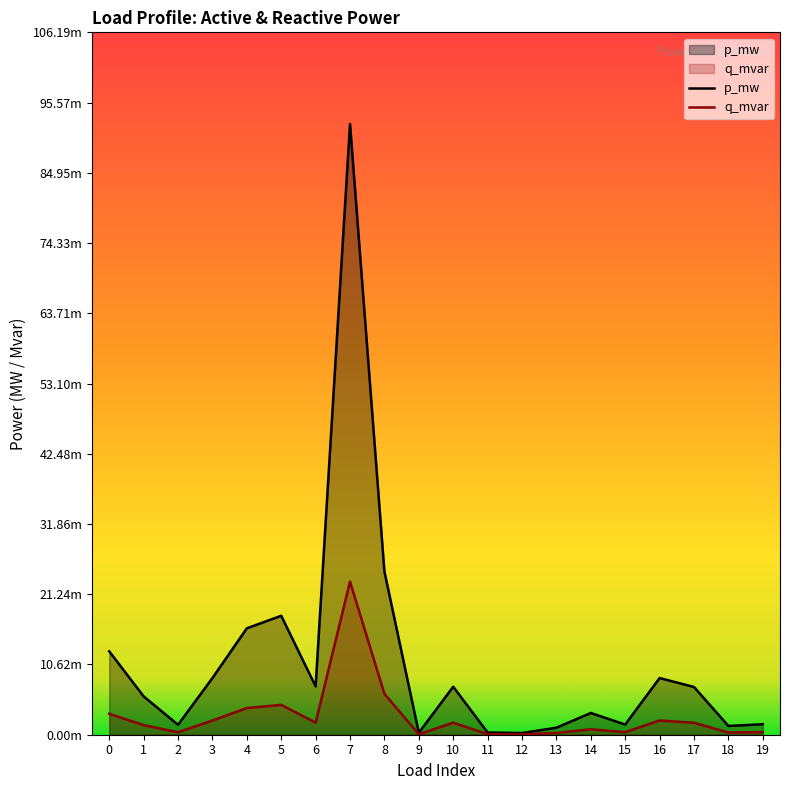

Which series has the largest total across all categories?

p_mw